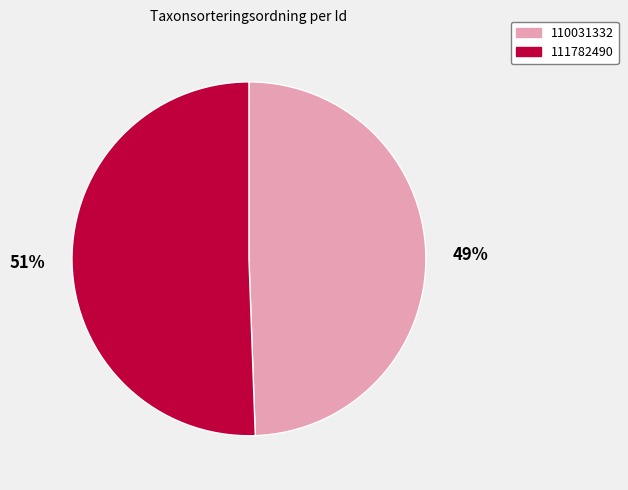

To the nearest percent, what is the combined percentage of 110031332 and 111782490?

100%